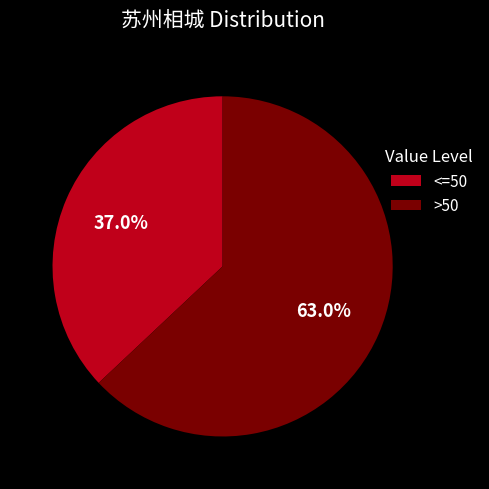

What percentage is NOT represented by >50?

37.0%